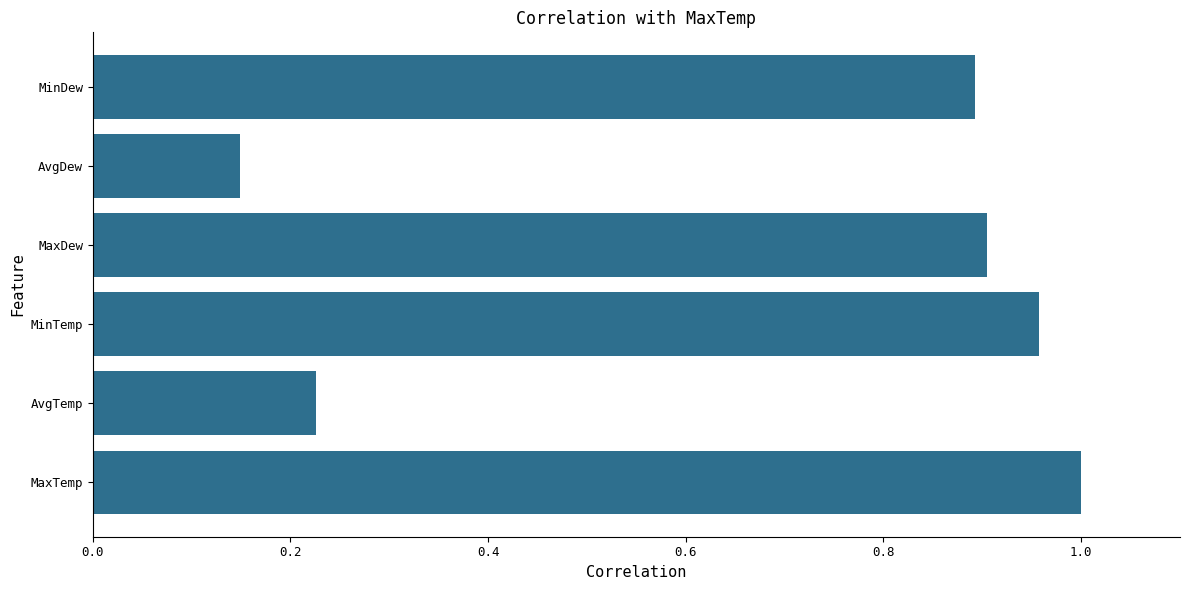

Rank the categories by value from highest to lowest.

MaxTemp, MinTemp, MaxDew, MinDew, AvgTemp, AvgDew